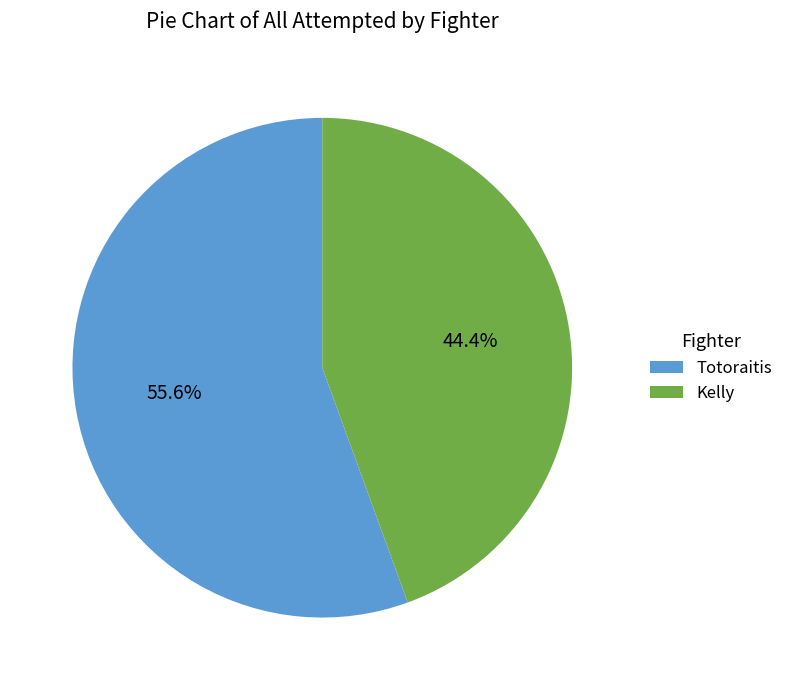

What portion of the pie excludes Totoraitis?

44.4%